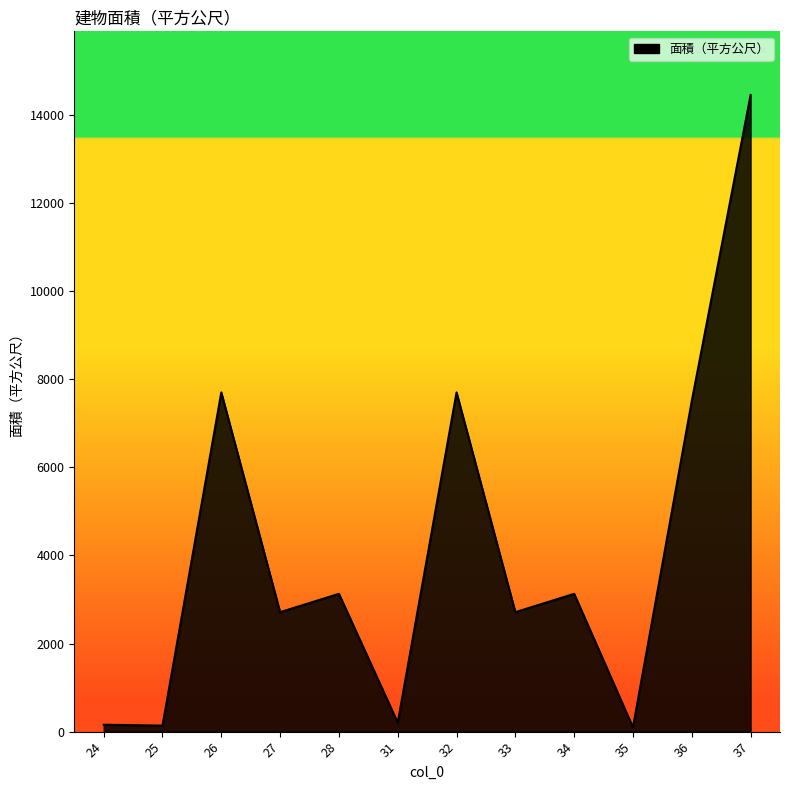

What is the minimum value shown in the chart?

96.5